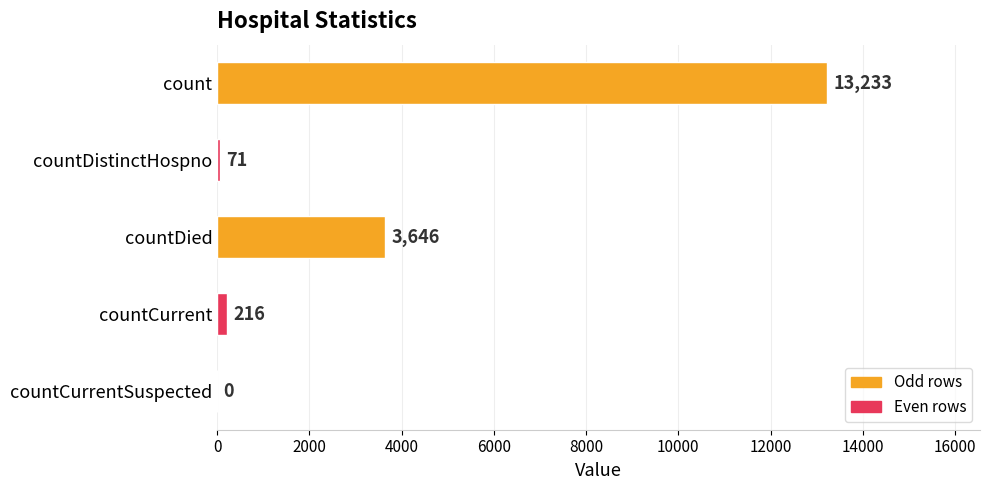

What is the greatest value displayed?

13233